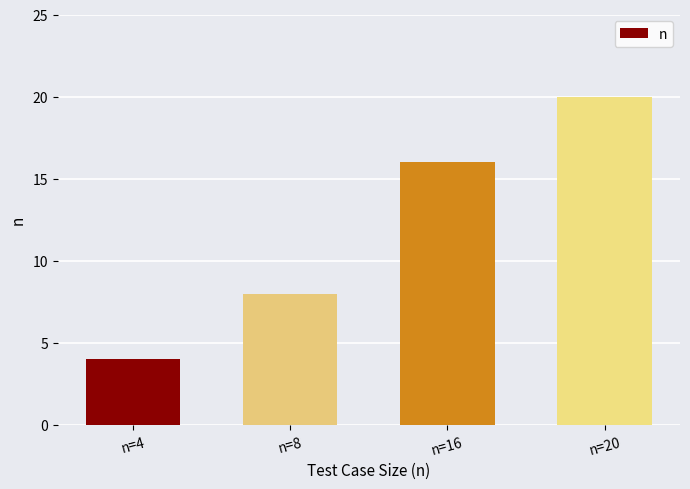

What is the minimum value shown in the chart?

4